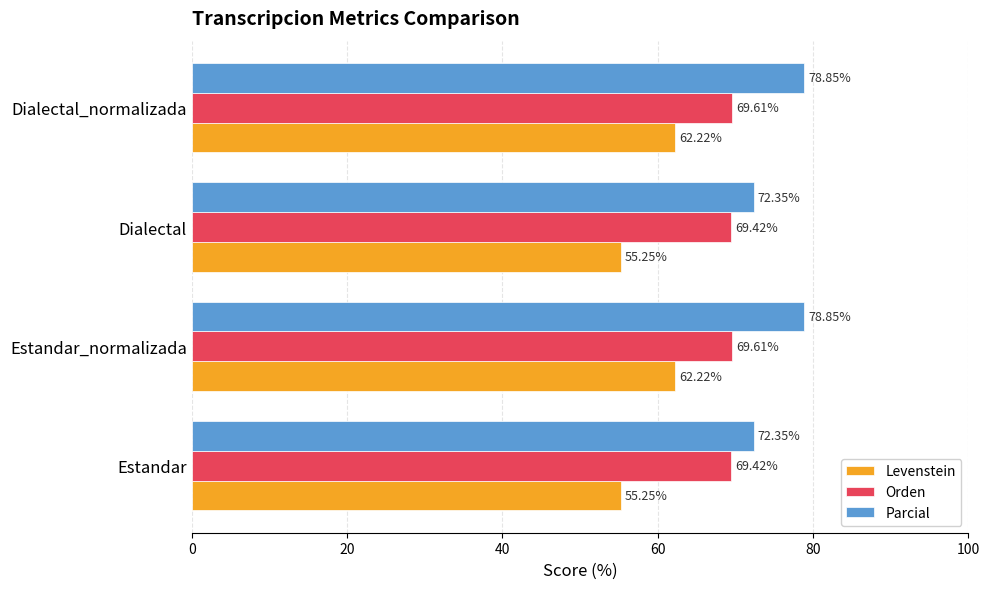

List the series in order of their peak value, highest first.

Parcial, Orden, Levenstein